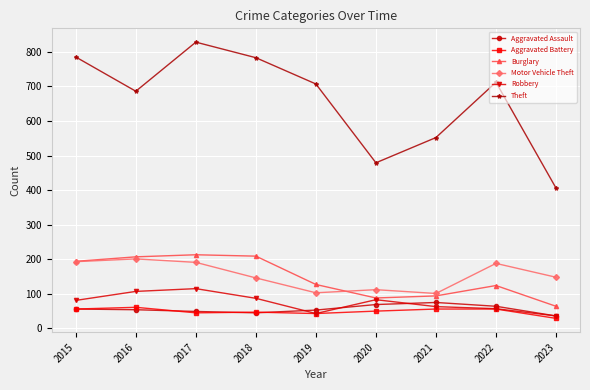

What is the maximum value shown in the chart?

828